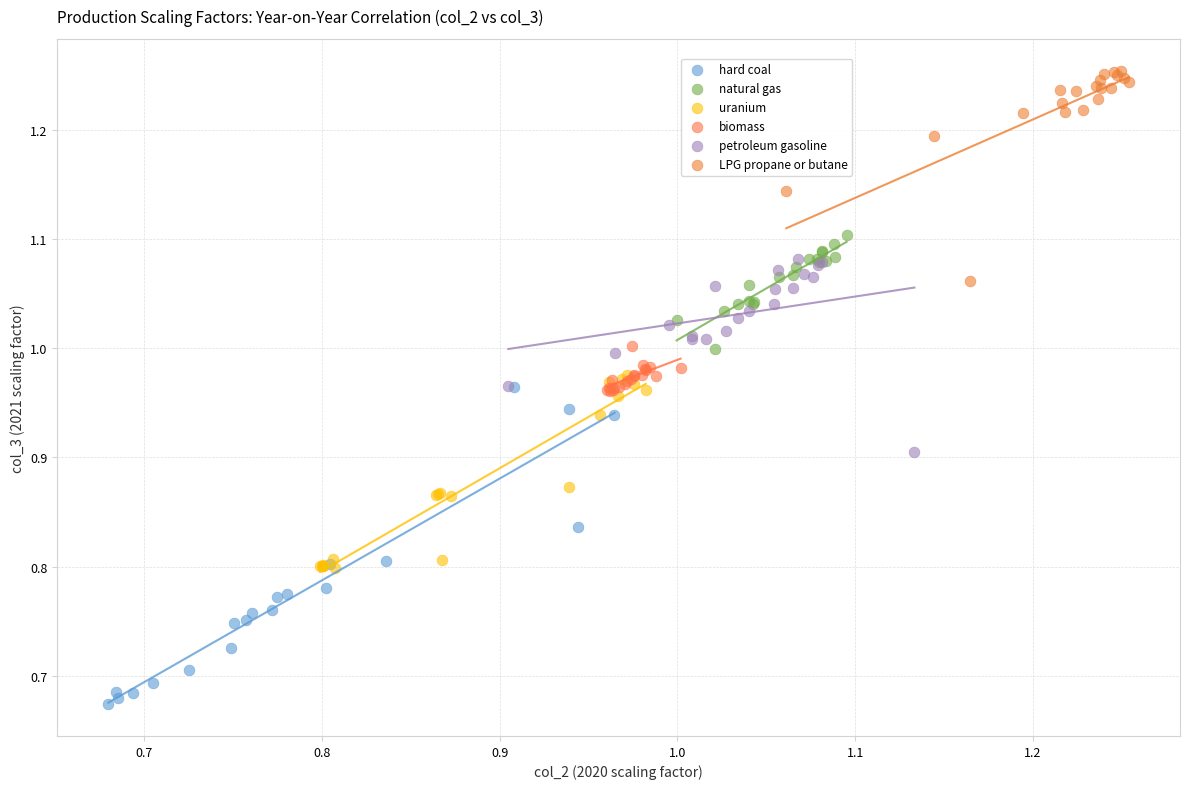

Which series contains the highest Y value?

LPG propane or butane